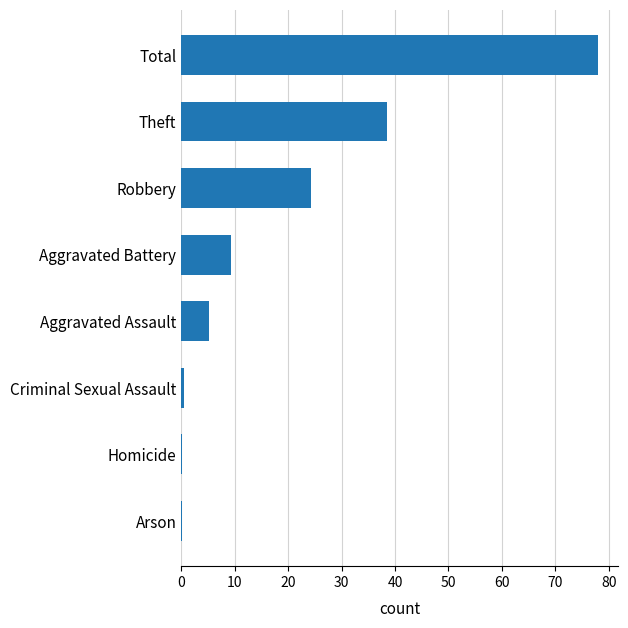

At which category does the chart reach its peak across all series?

Total